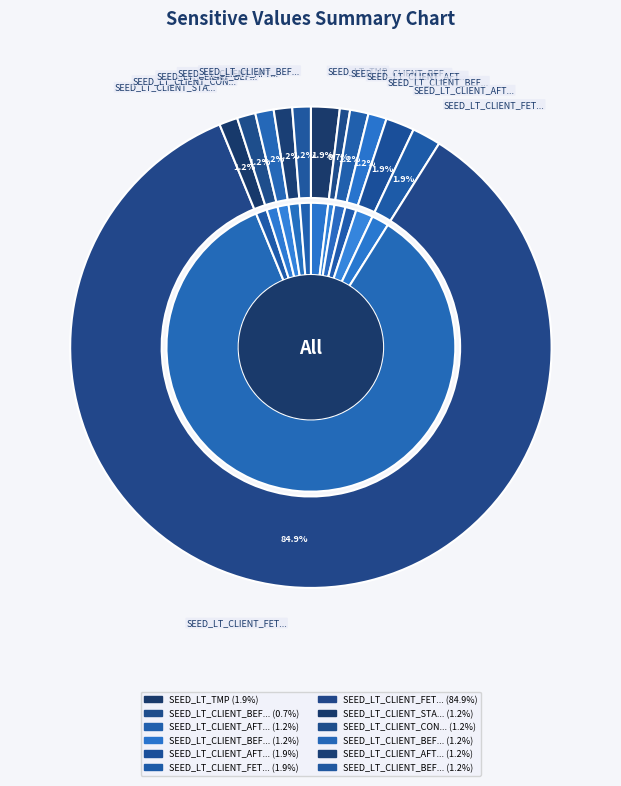

To the nearest percent, what is the difference between the SEED_LT_CLIENT_CONSTRUCT_CLIENT_HELLO and SEED_LT_CLIENT_FETCH_HTML_END slice percentages?

84%